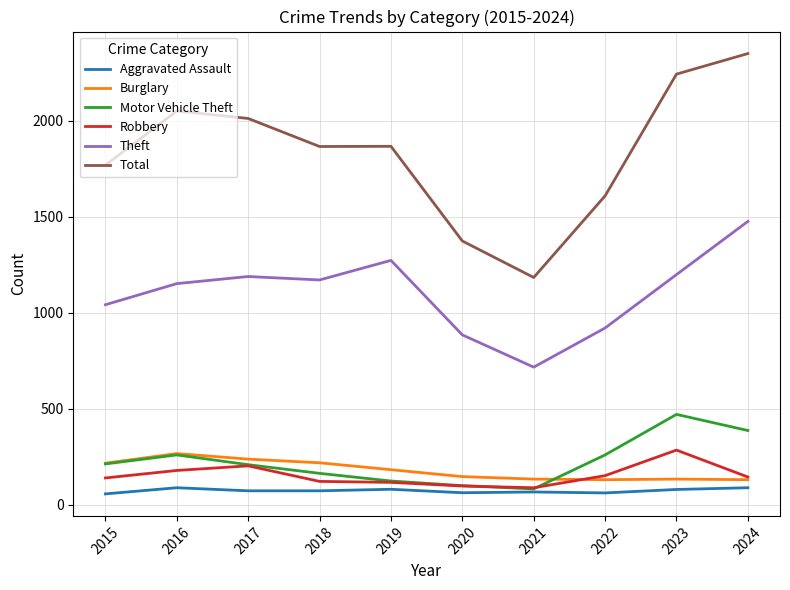

Which series has the largest total across all categories?

Total